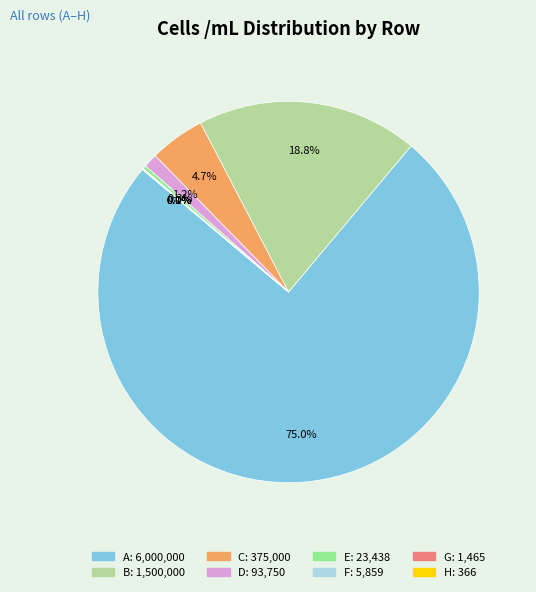

Which slice is the largest?

A